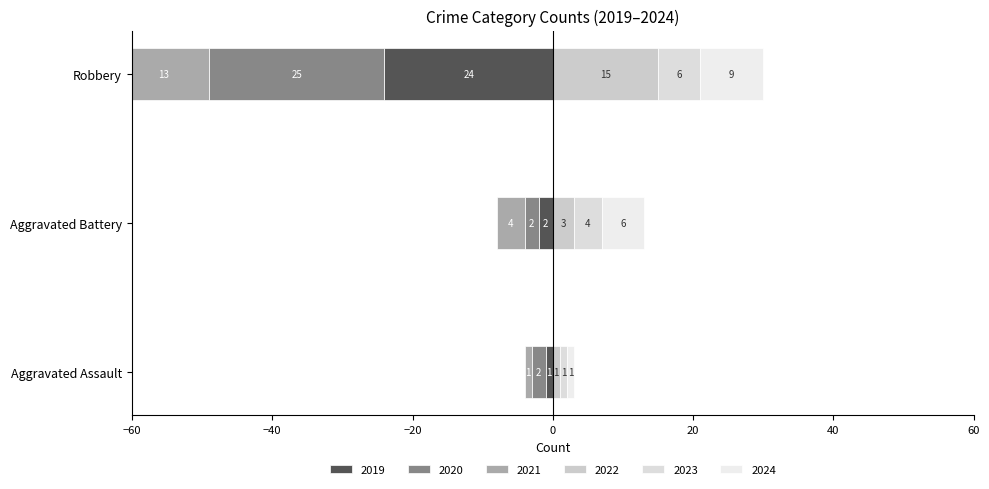

The value of 2022 at Robbery is 15. True or false?

True